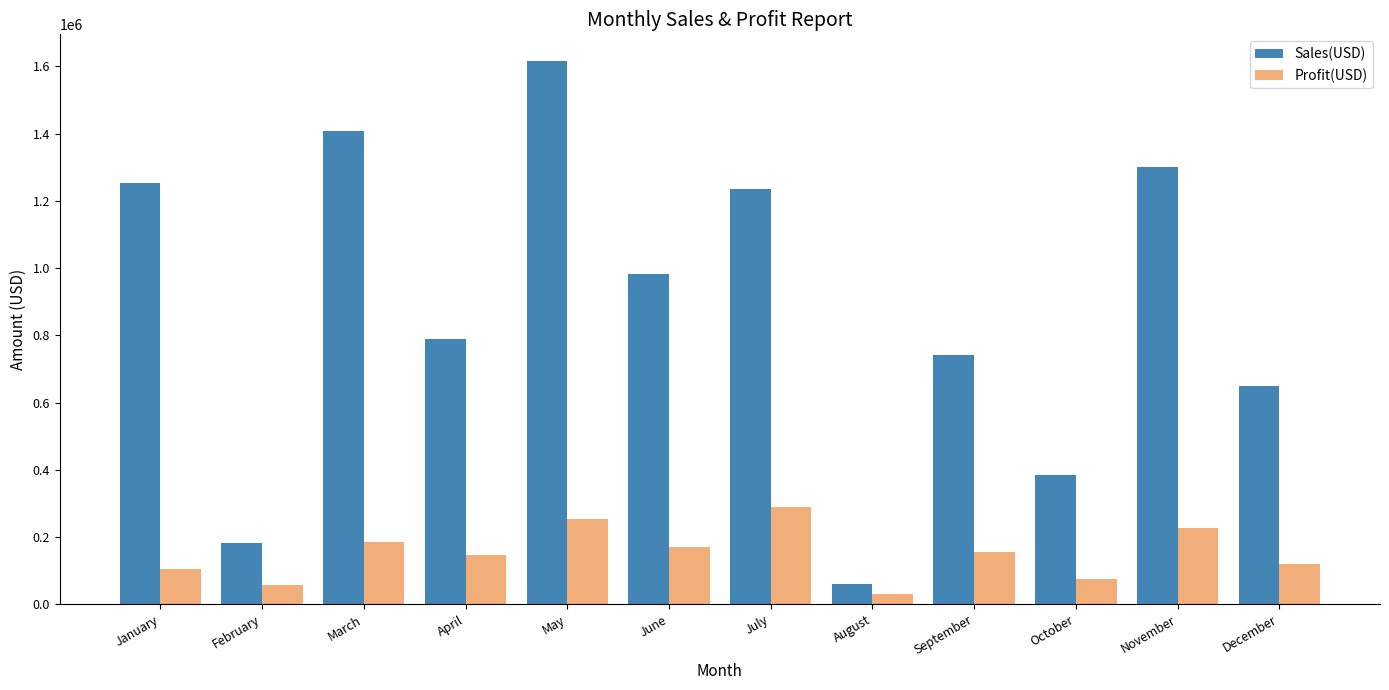

Which category has the lowest value in the Sales(USD) series?

August